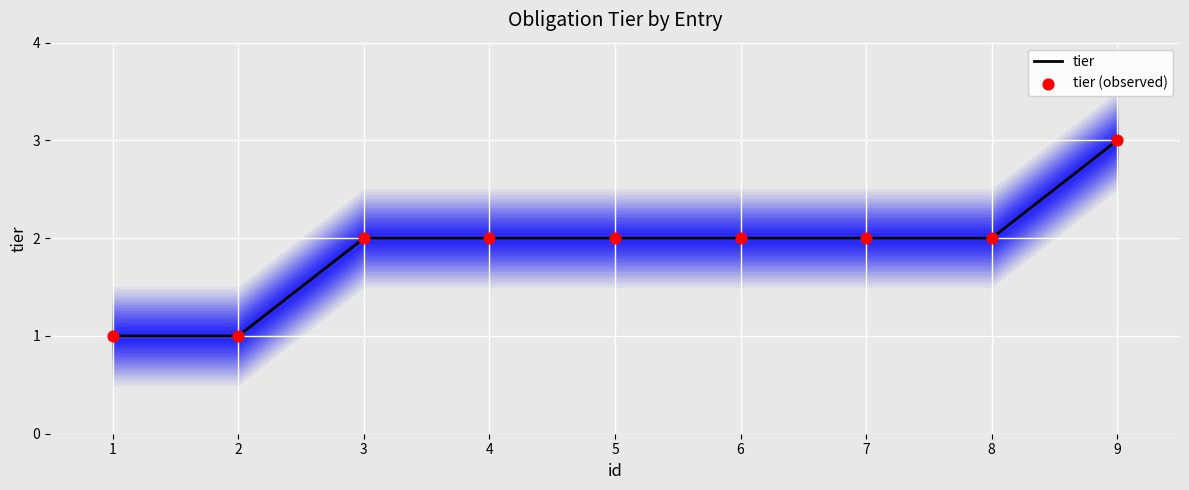

Which series contains the highest Y value?

tier